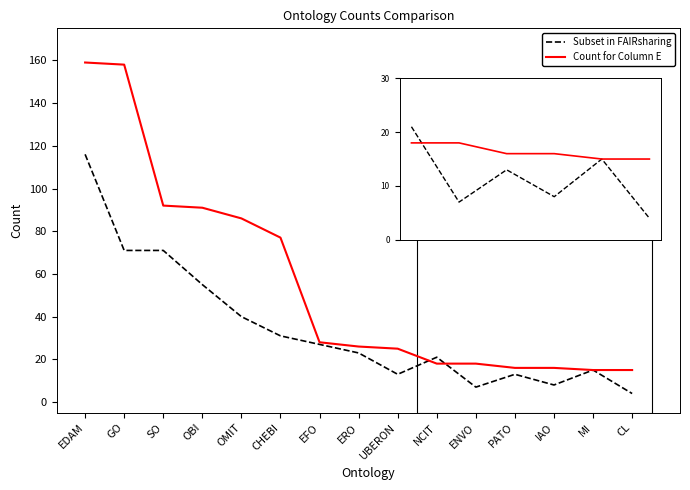

What position from the right is GO?

14